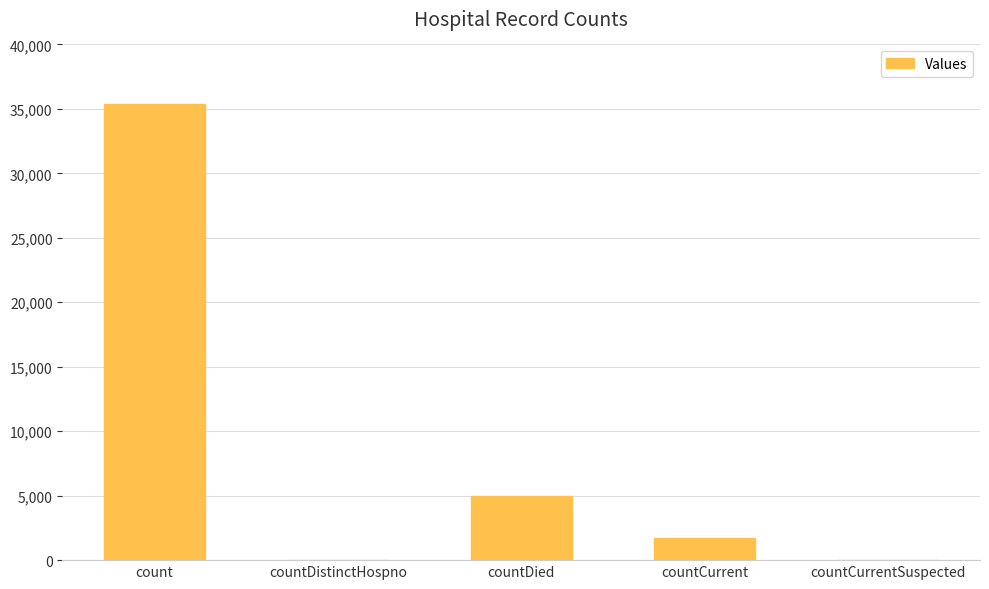

Are the bars horizontal?

No